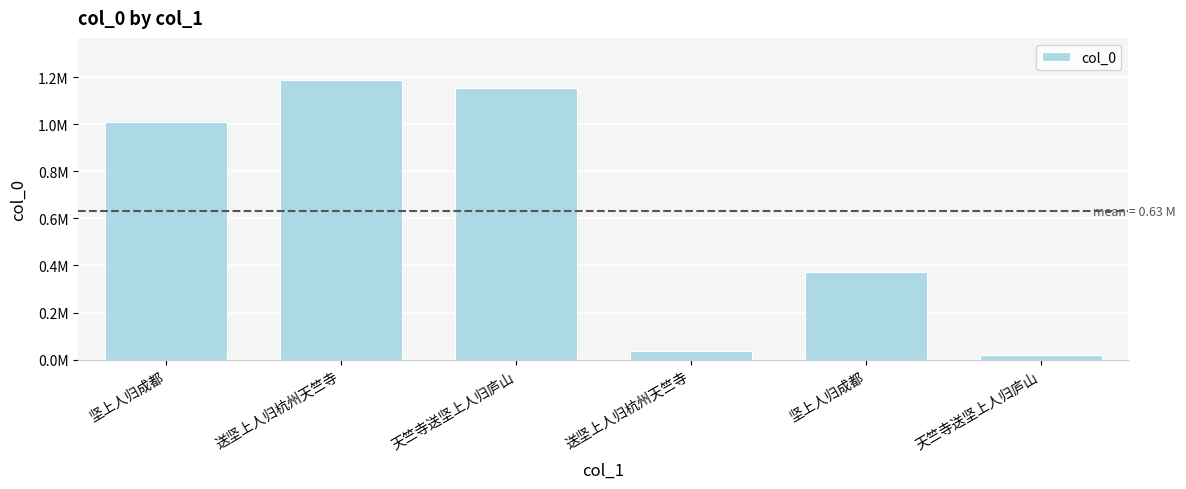

How many data points are above 1008354?

2